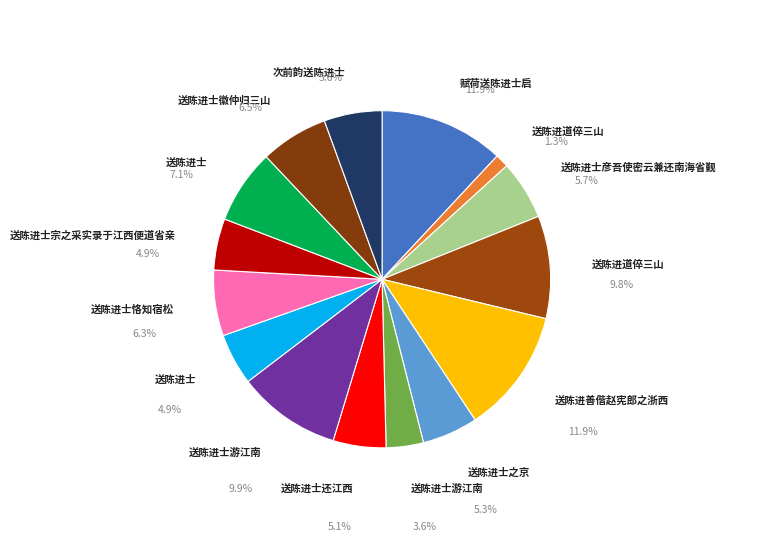

How many slices are in this pie chart?

15